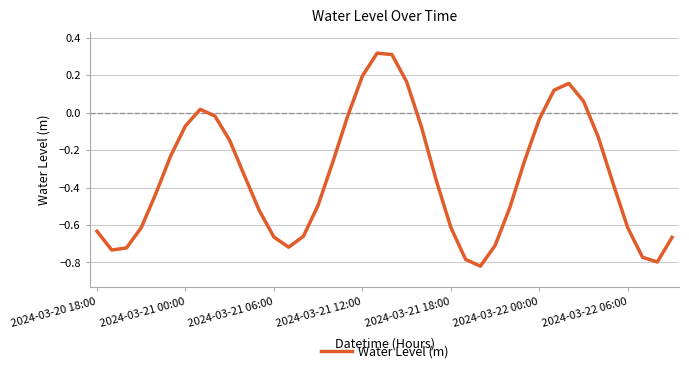

How many values are below zero?

32